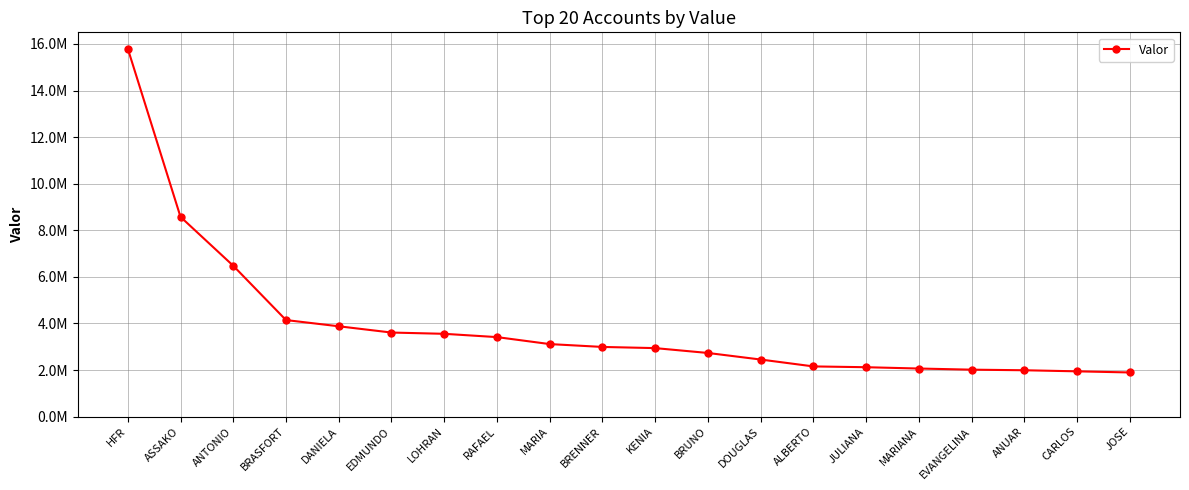

Does the chart have visible grid lines?

Yes